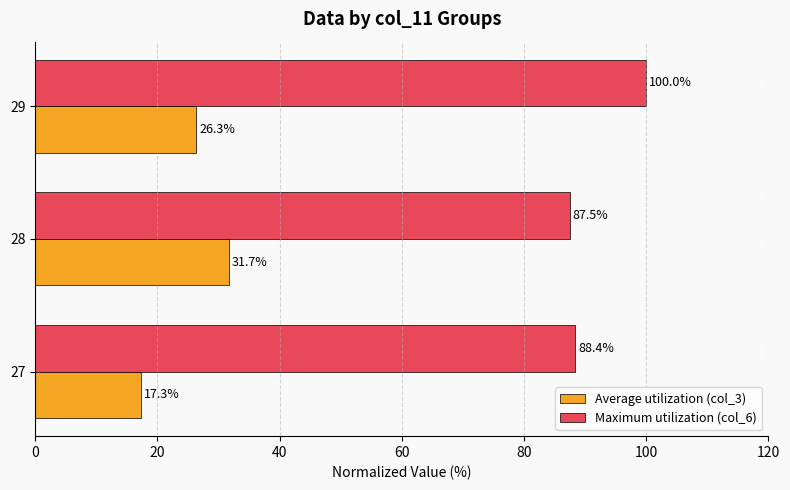

What is the sum of all Maximum utilization (col_6) values?

275.9